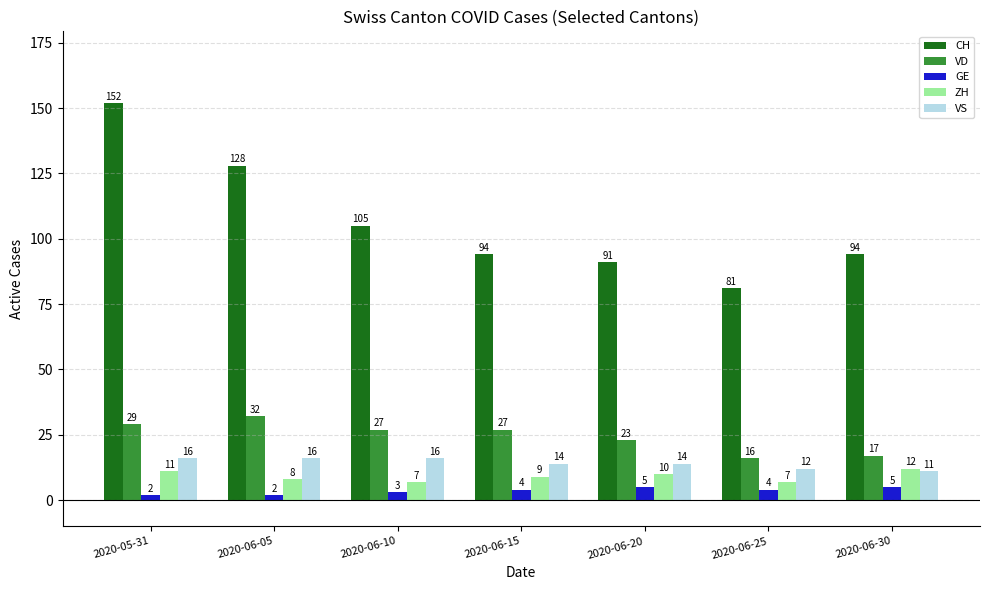

Does the chart contain stacked bars?

No